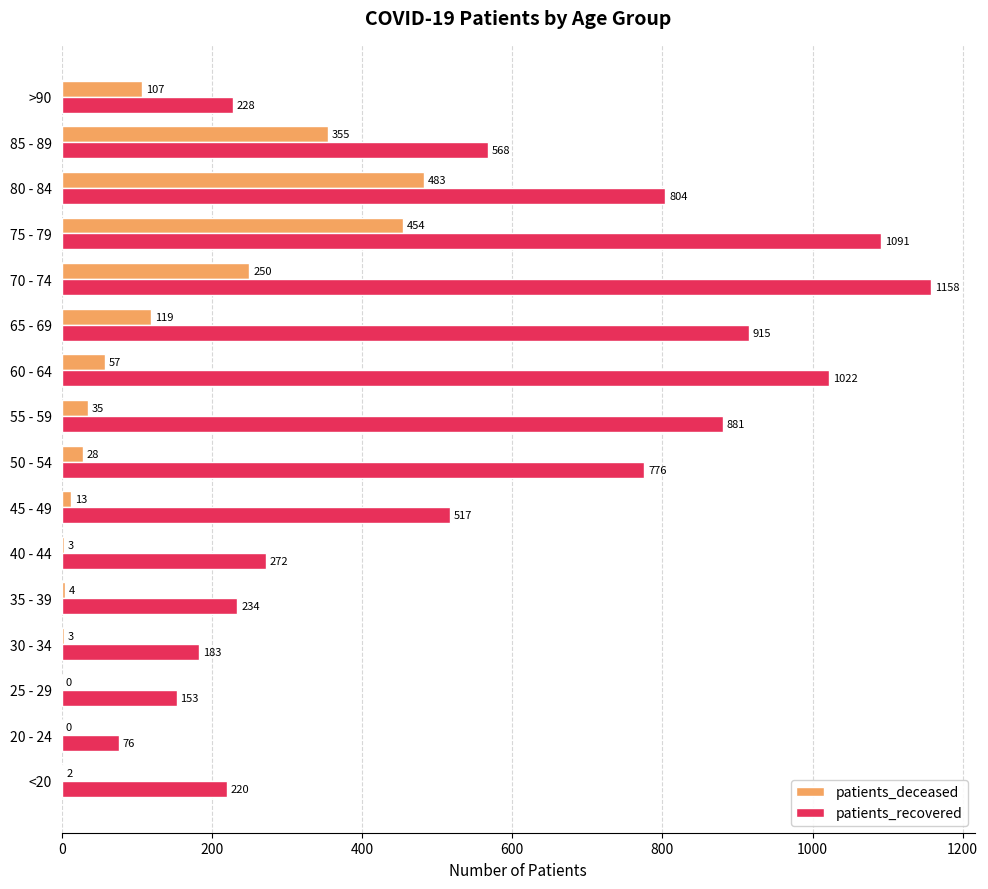

The patients_deceased series shows 35 at 55 - 59. True or false?

True